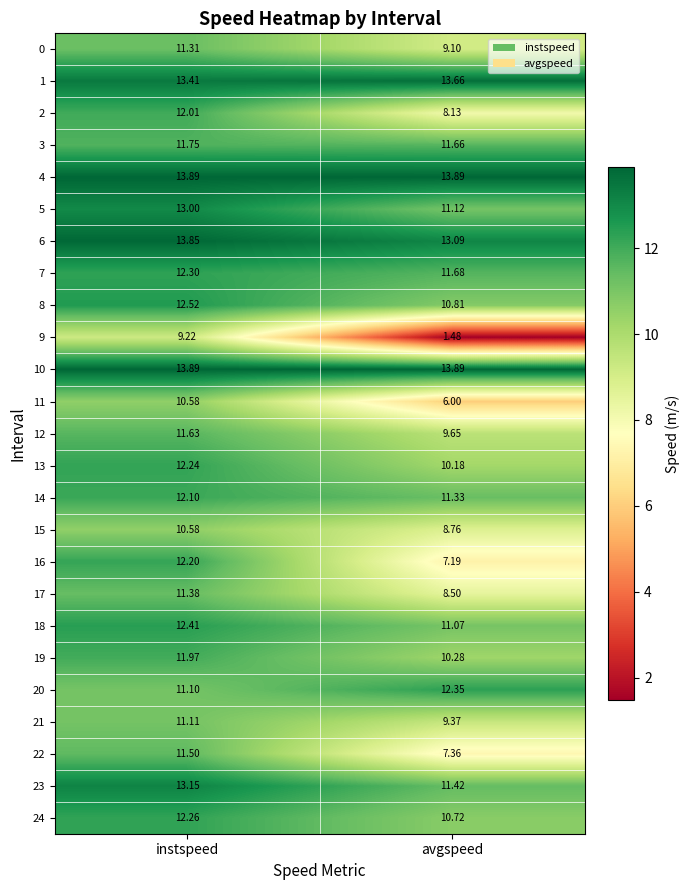

Rank the categories by 12 value from highest to lowest.

instspeed, avgspeed